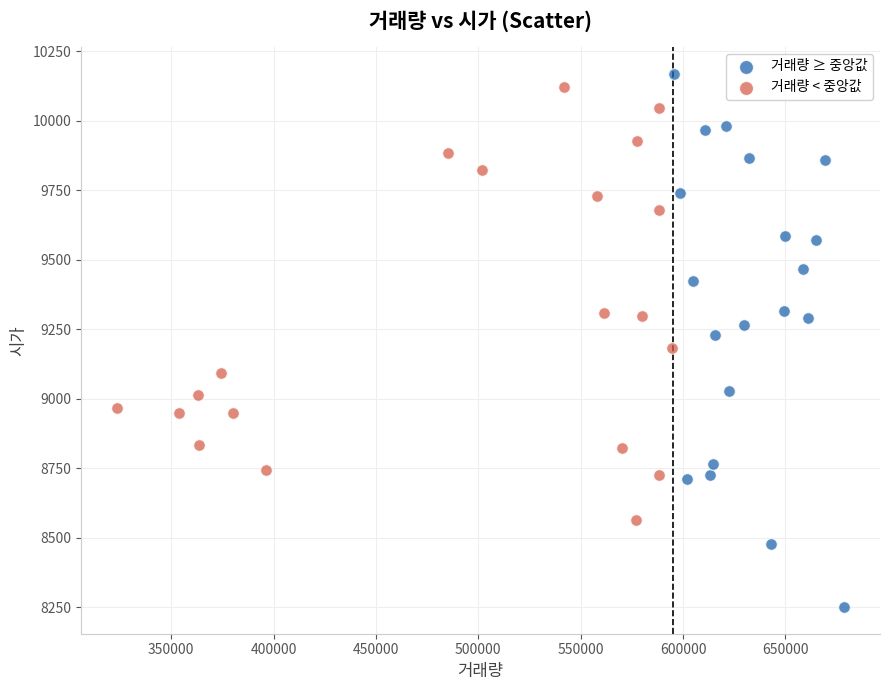

What are all the series names shown in the legend?

거래량 ≥ 중앙값, 거래량 < 중앙값